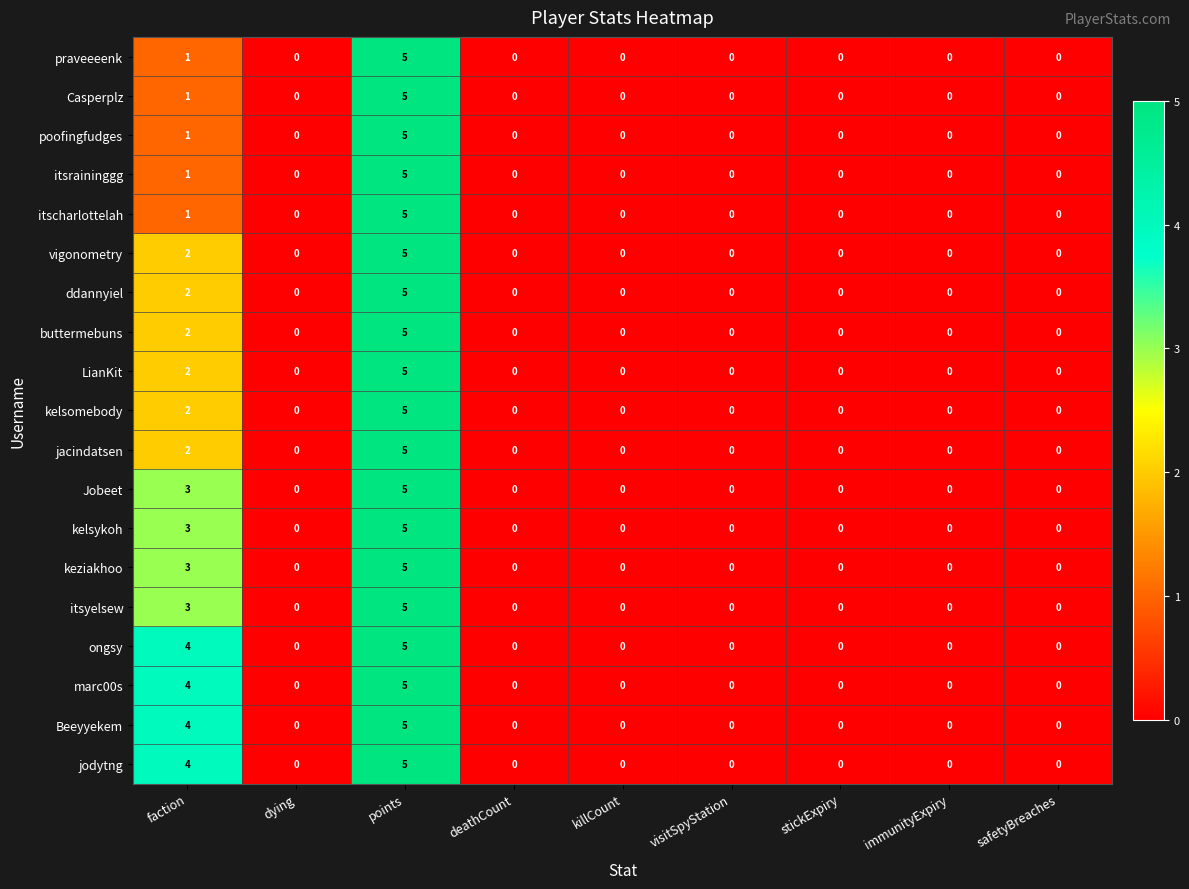

At which label is kelsomebody closest to 2?

faction